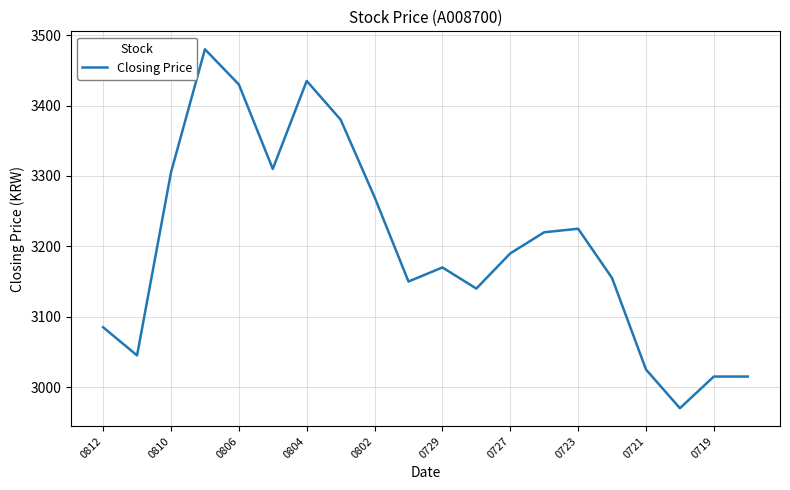

What is the smallest value displayed?

2970